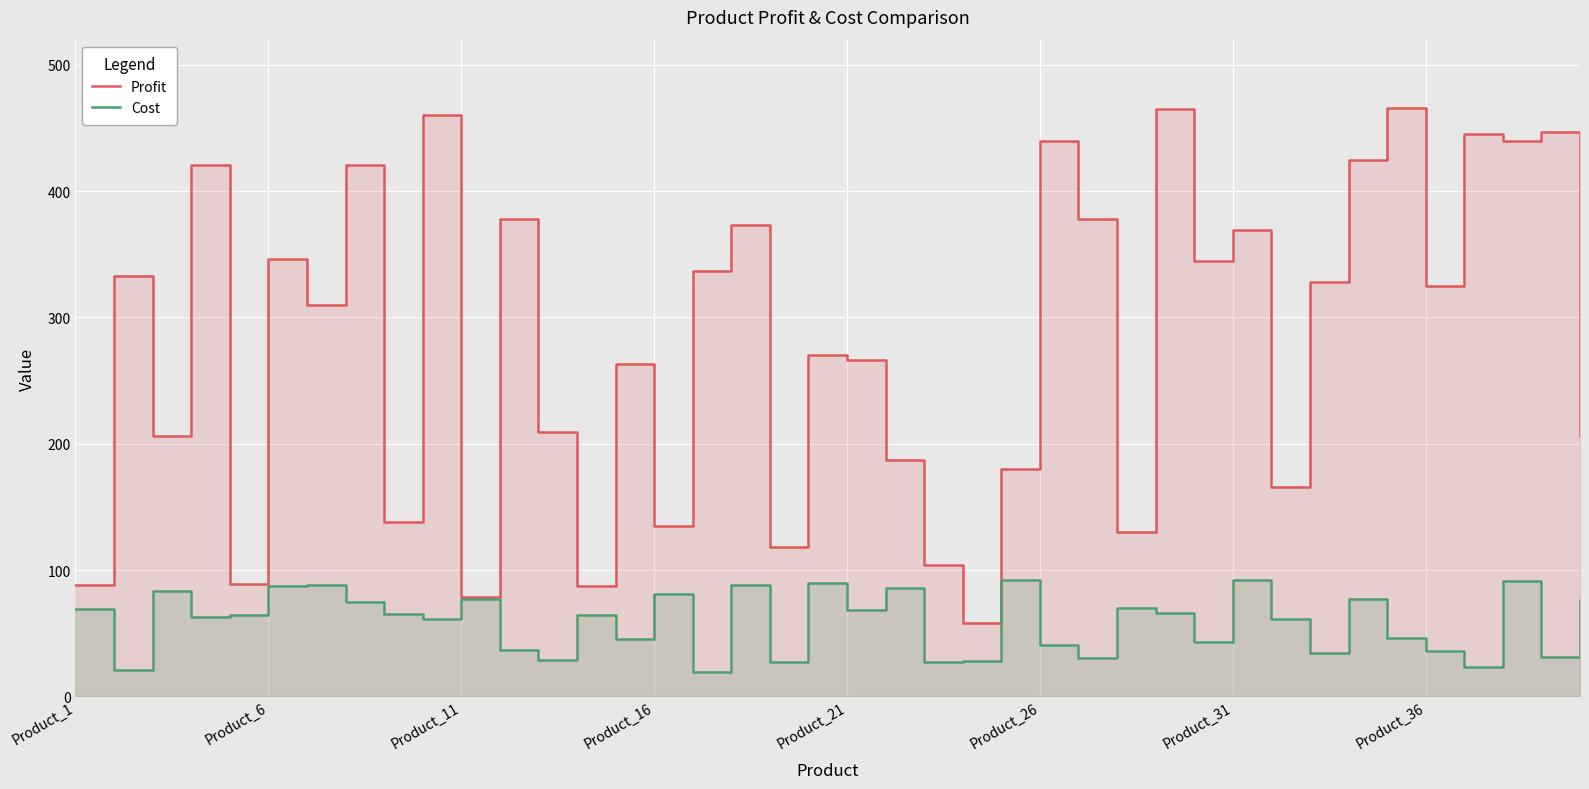

True or false: Profit and Cost cross at least once.

False